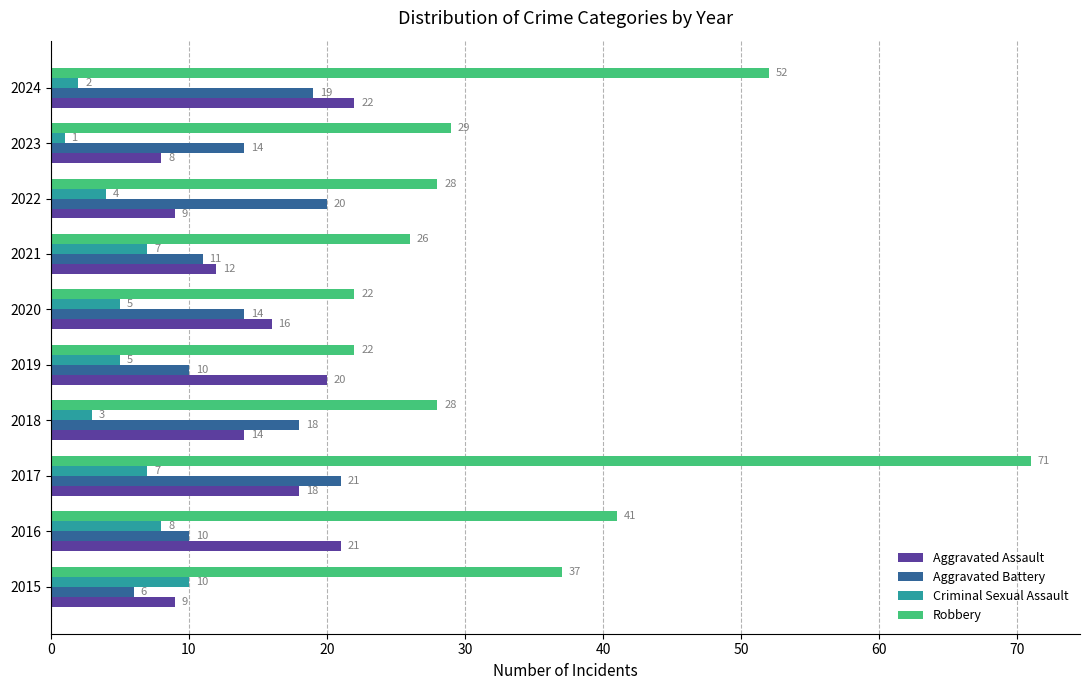

List the series in order of their peak value, lowest first.

Criminal Sexual Assault, Aggravated Battery, Aggravated Assault, Robbery